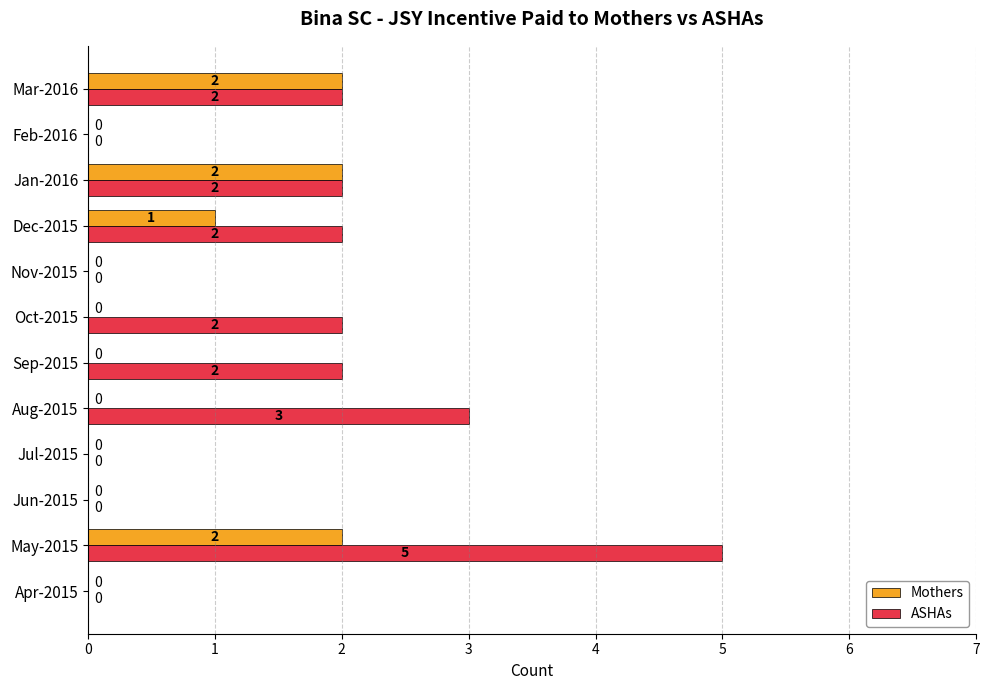

Which series has the largest total across all categories?

ASHAs